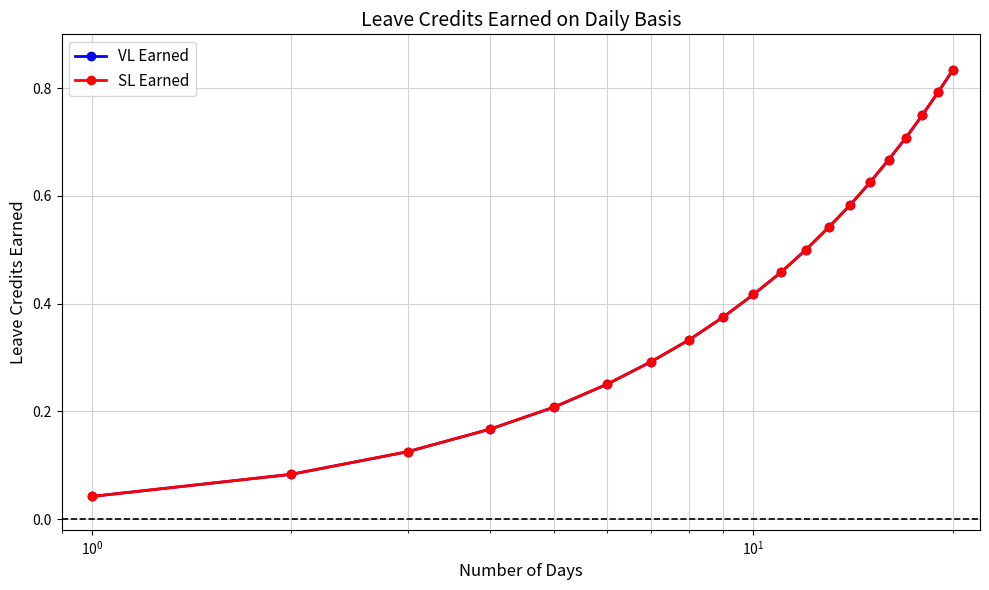

Reading right to left, what are all the values shown in this chart?

VL Earned: 0.8	0.8	0.8	0.7	0.7	0.6	0.6	0.5	0.5	0.5	0.4	0.4	0.3	0.3	0.2	0.2	0.2	0.1	0.1	0.0
SL Earned: 0.8	0.8	0.8	0.7	0.7	0.6	0.6	0.5	0.5	0.5	0.4	0.4	0.3	0.3	0.2	0.2	0.2	0.1	0.1	0.0